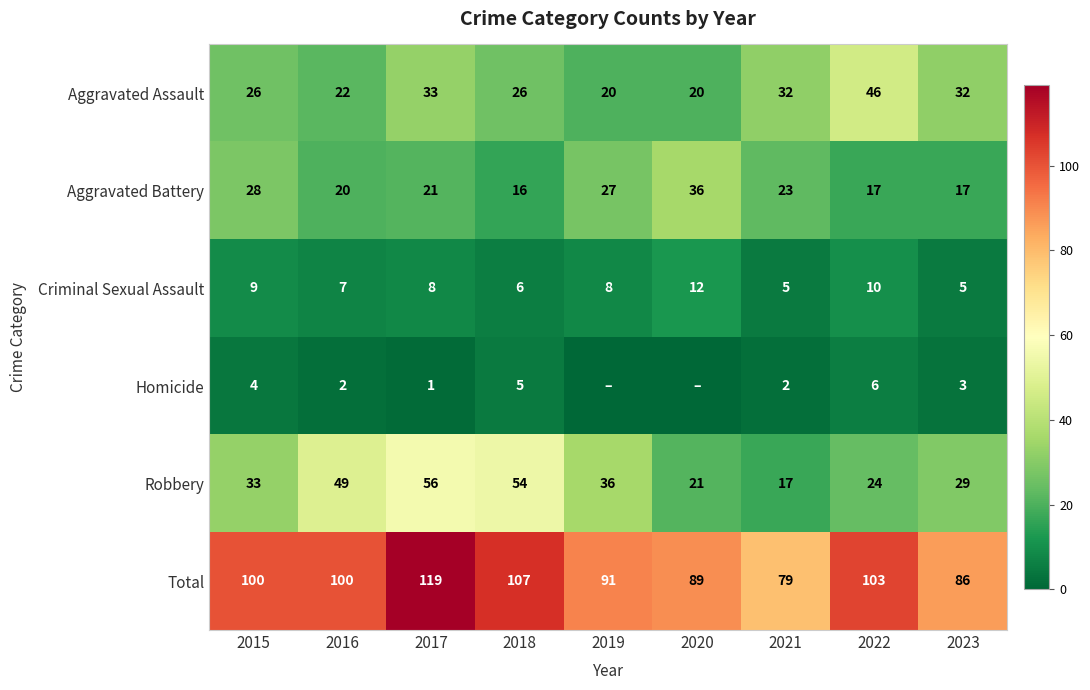

What is the difference between the highest and lowest values at 2023?

83